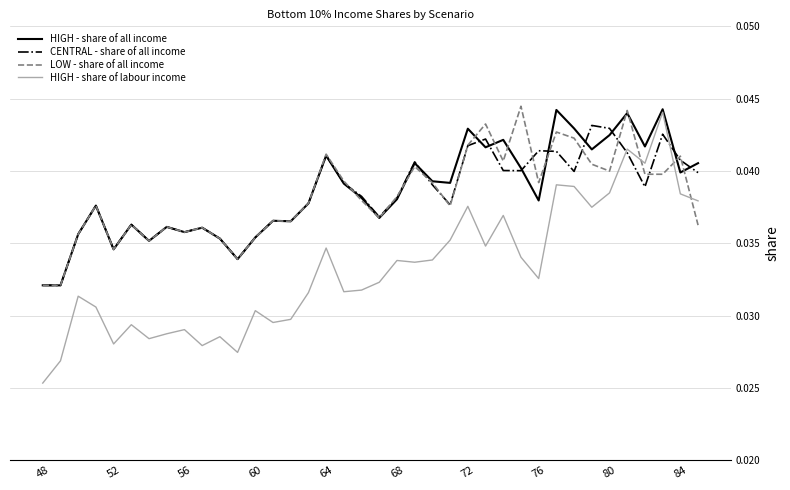

How many intersections are there between LOW - share of all income and HIGH - share of labour income?

3